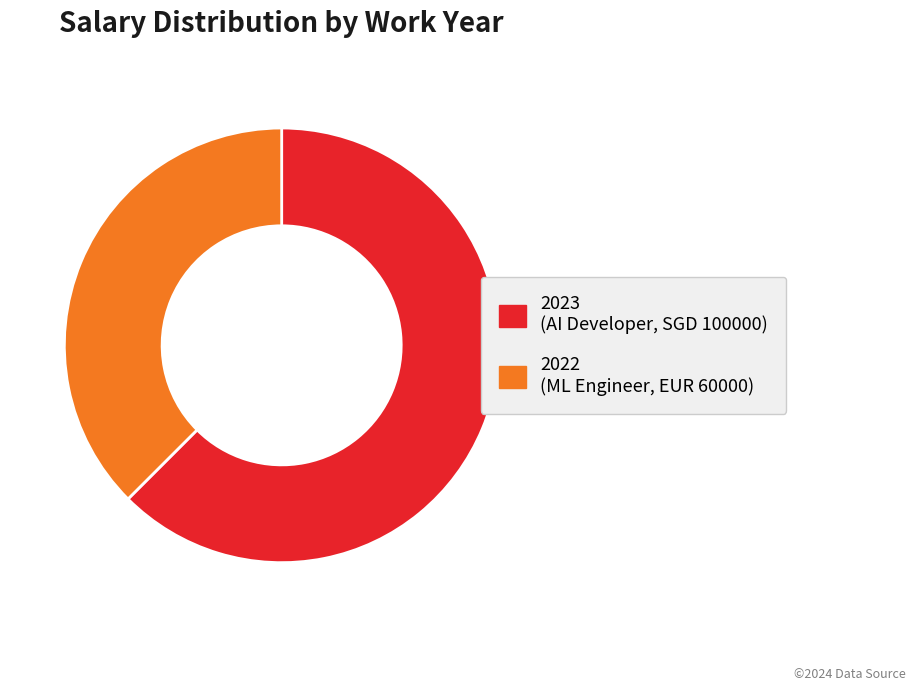

How many slices are in this pie chart?

2